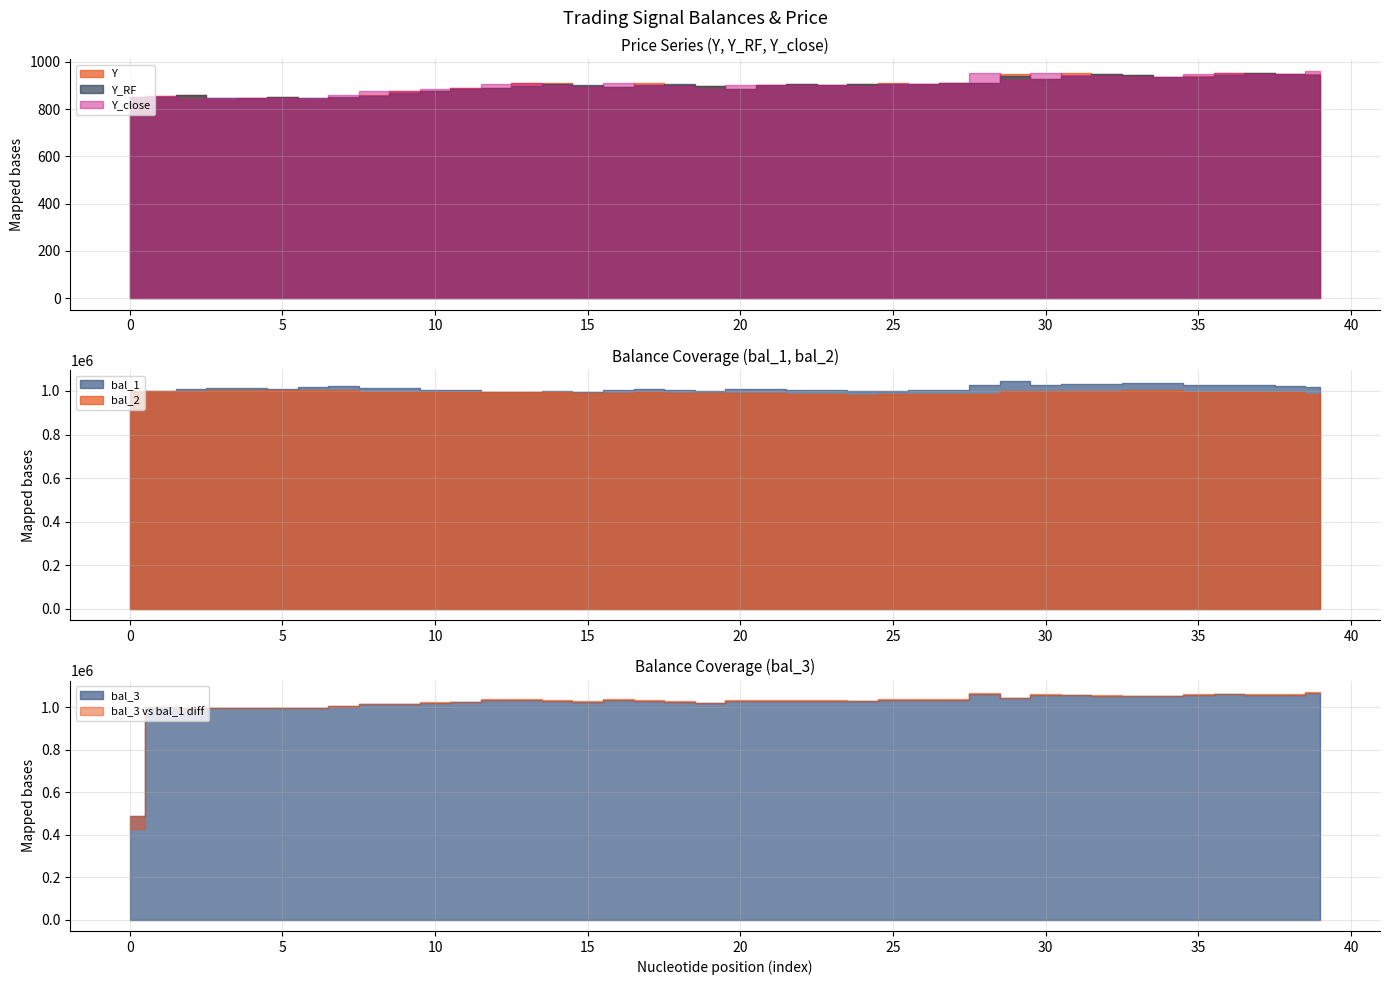

How many interior local valleys does the Y series have?

8